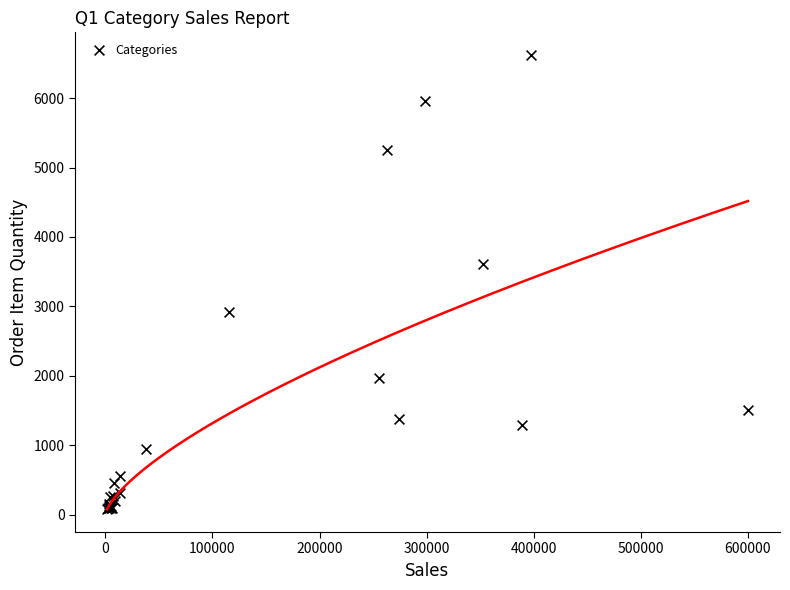

What Y value in the scatter plot is closest to 3349?

3603